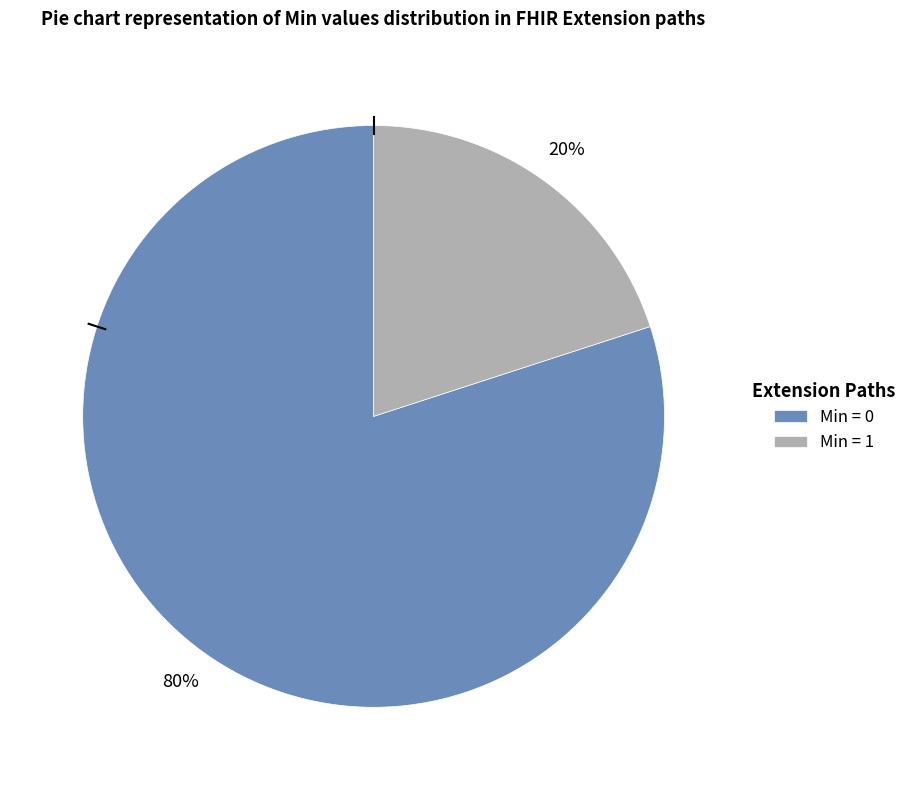

What percentage is the Min = 0 slice, to the nearest percent?

80%